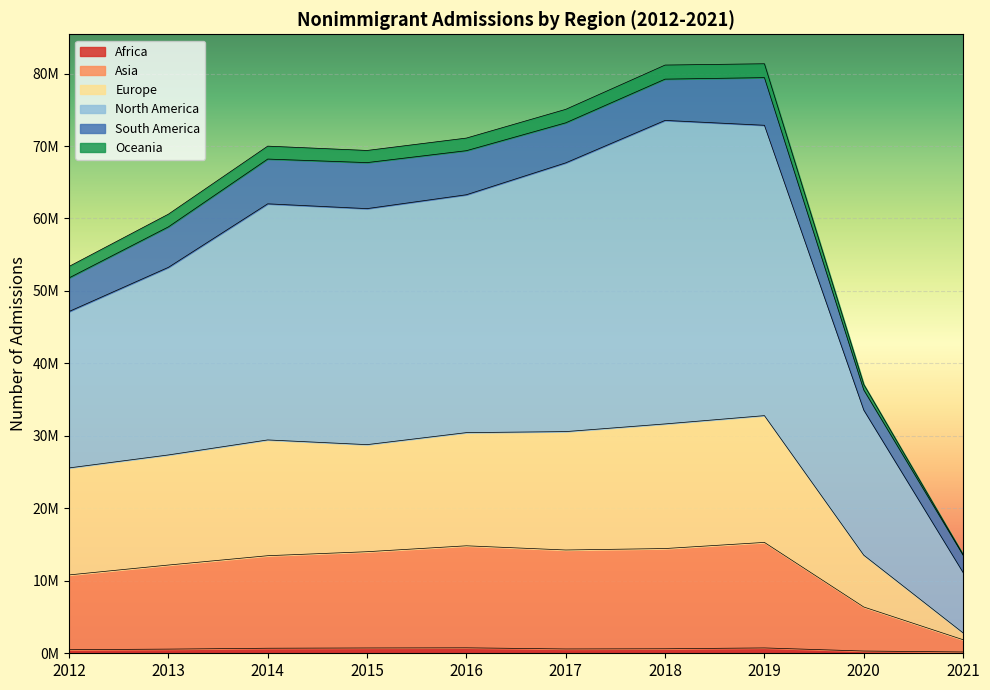

Between 2013 and 2017, which is larger?

2017